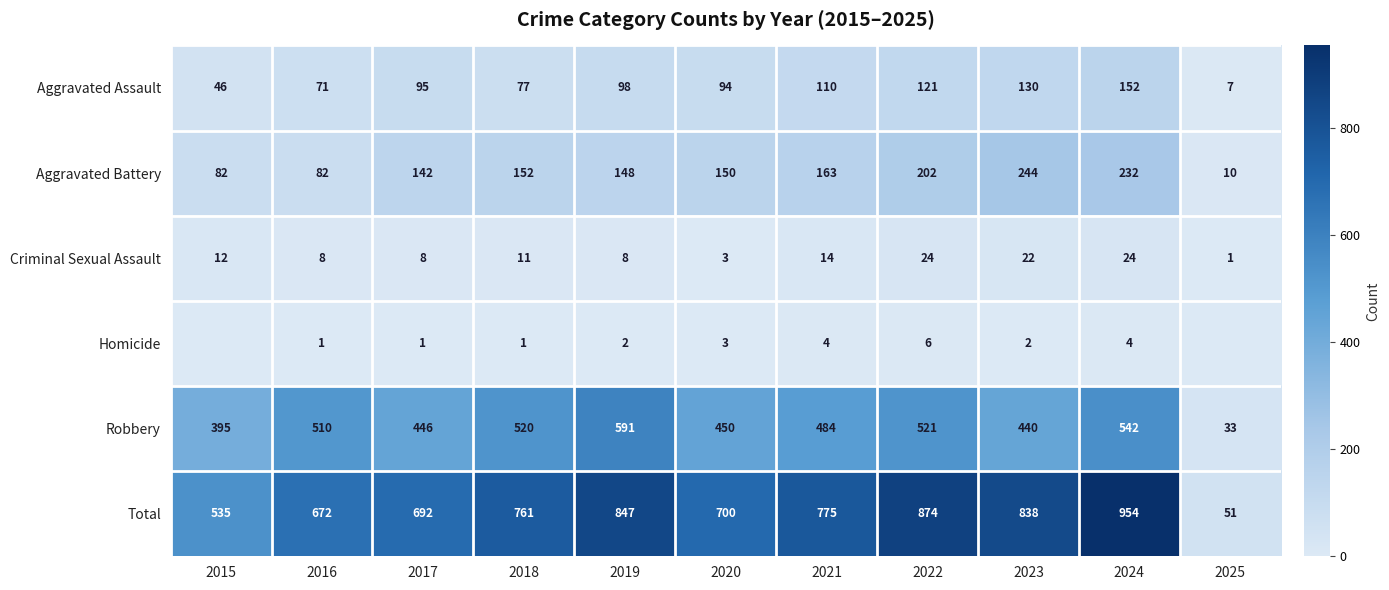

Between 2020 and 2022, which is larger?

2022